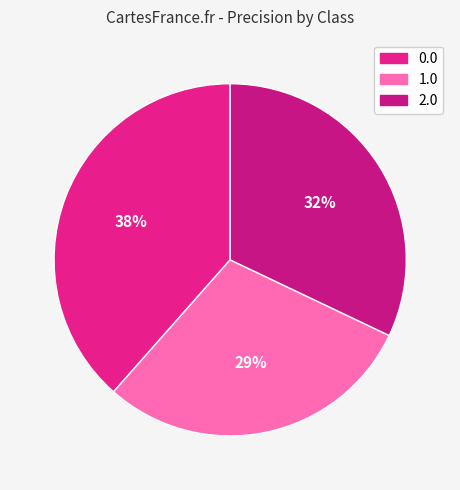

Is it true that 0.0 is 27% of the pie?

False